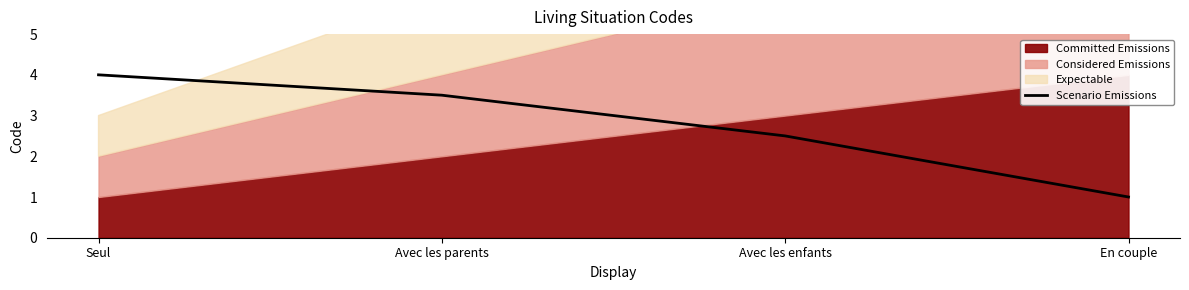

What is the maximum value shown in the chart?

4.0